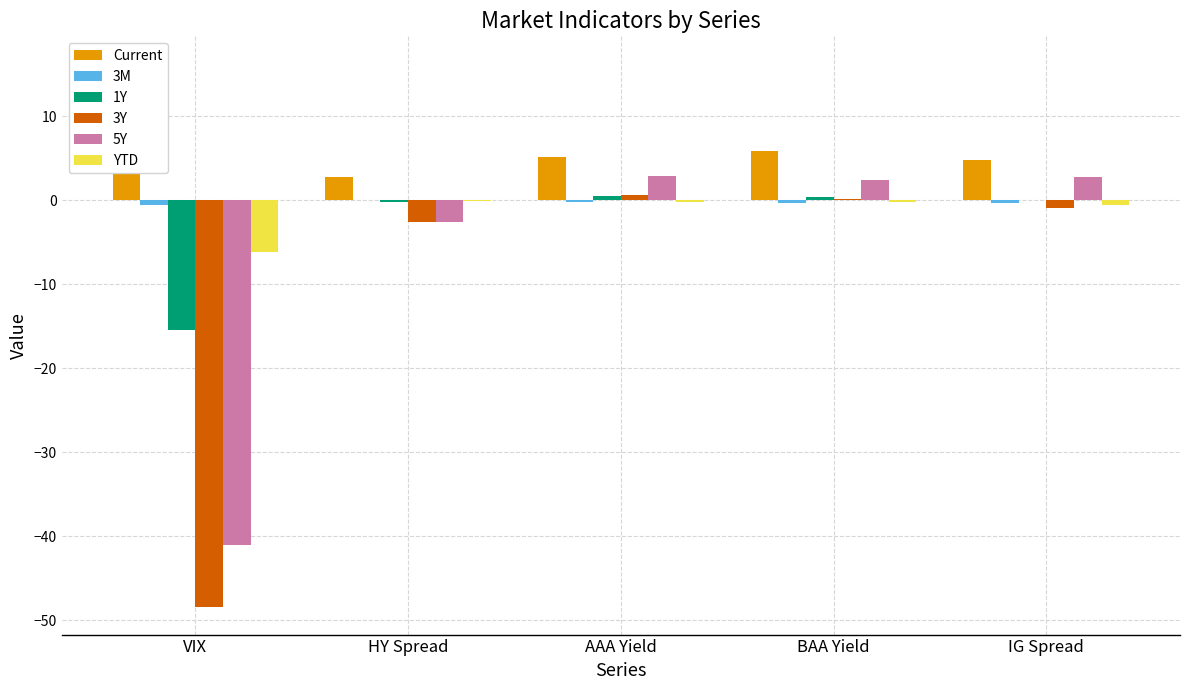

What is the total value across all series at VIX?

-95.3